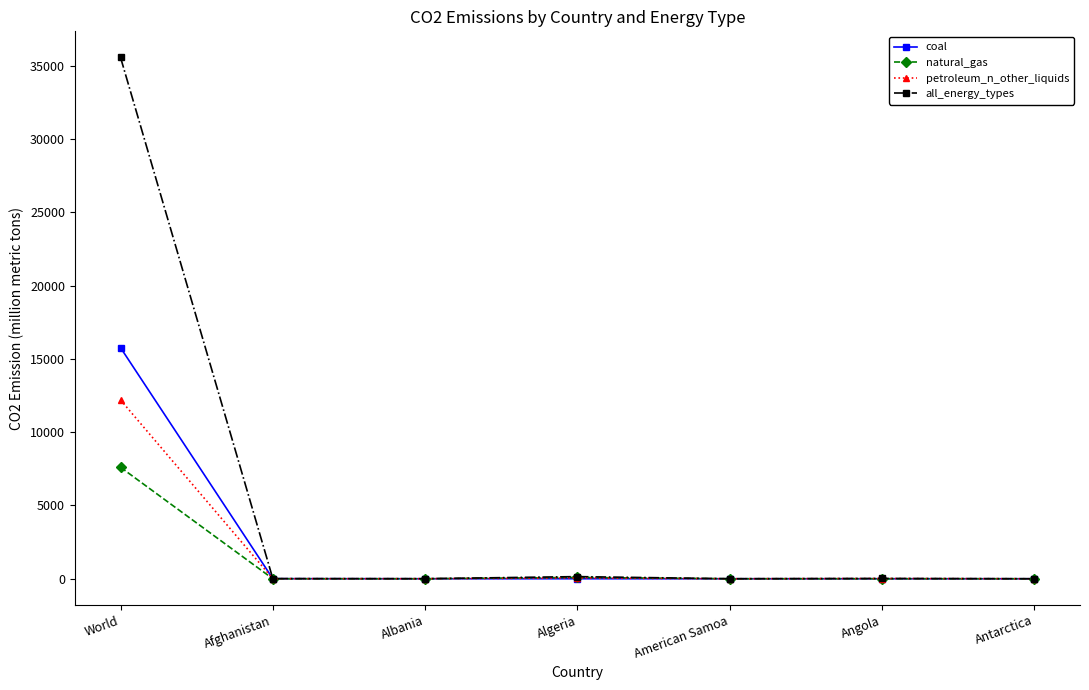

What is the difference between the coal values at Algeria and Angola?

0.2